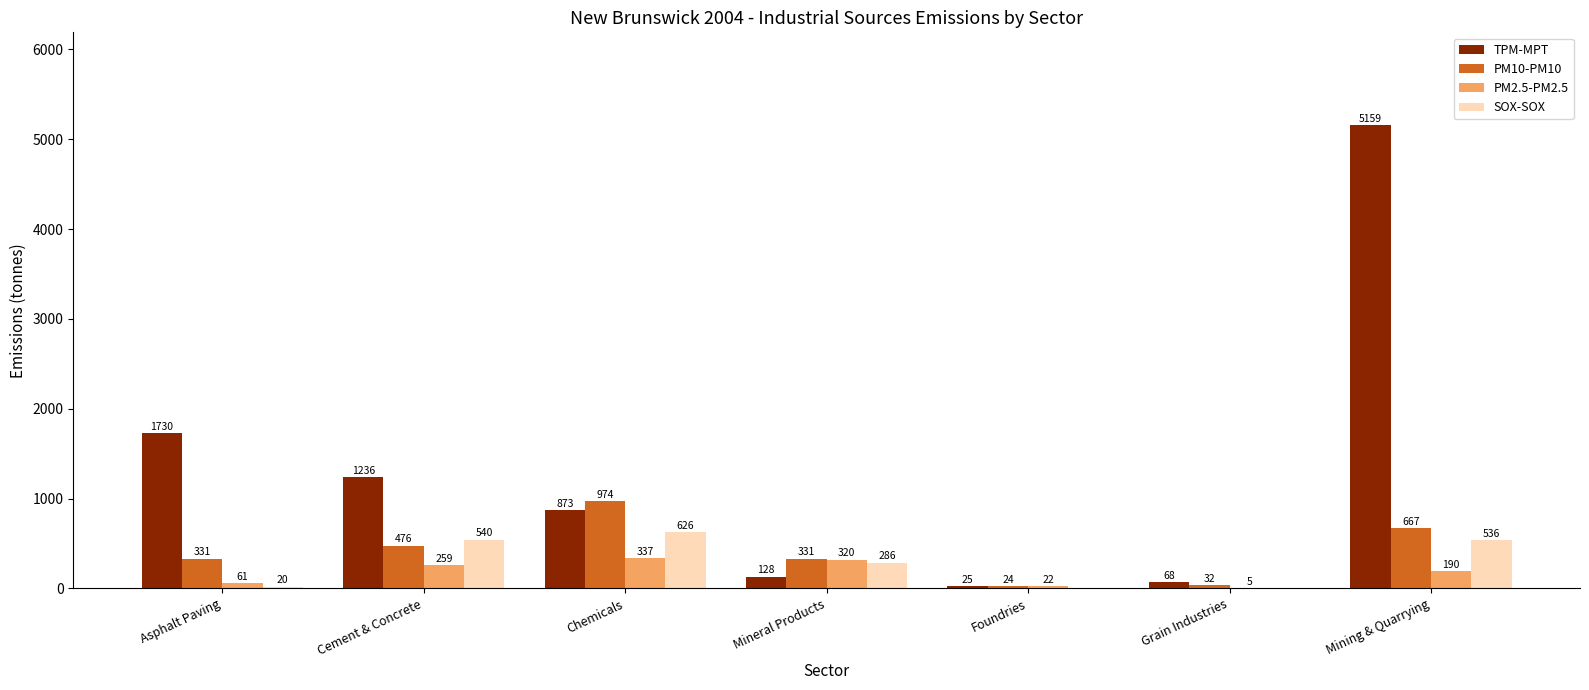

Which series has the largest range (max minus min)?

TPM-MPT